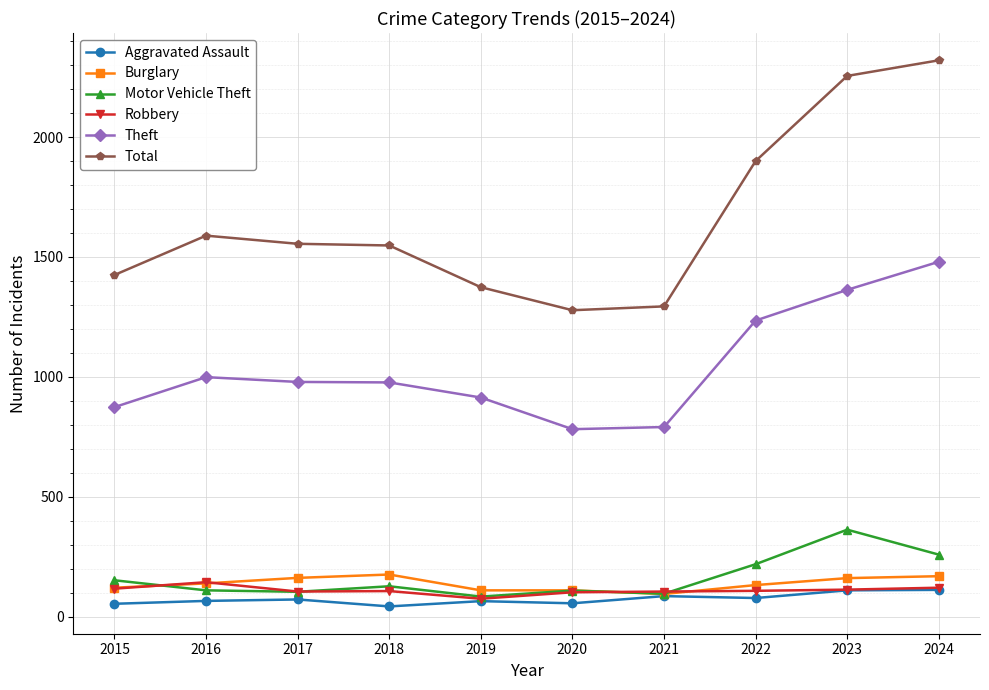

Which series has the largest total across all categories?

Total